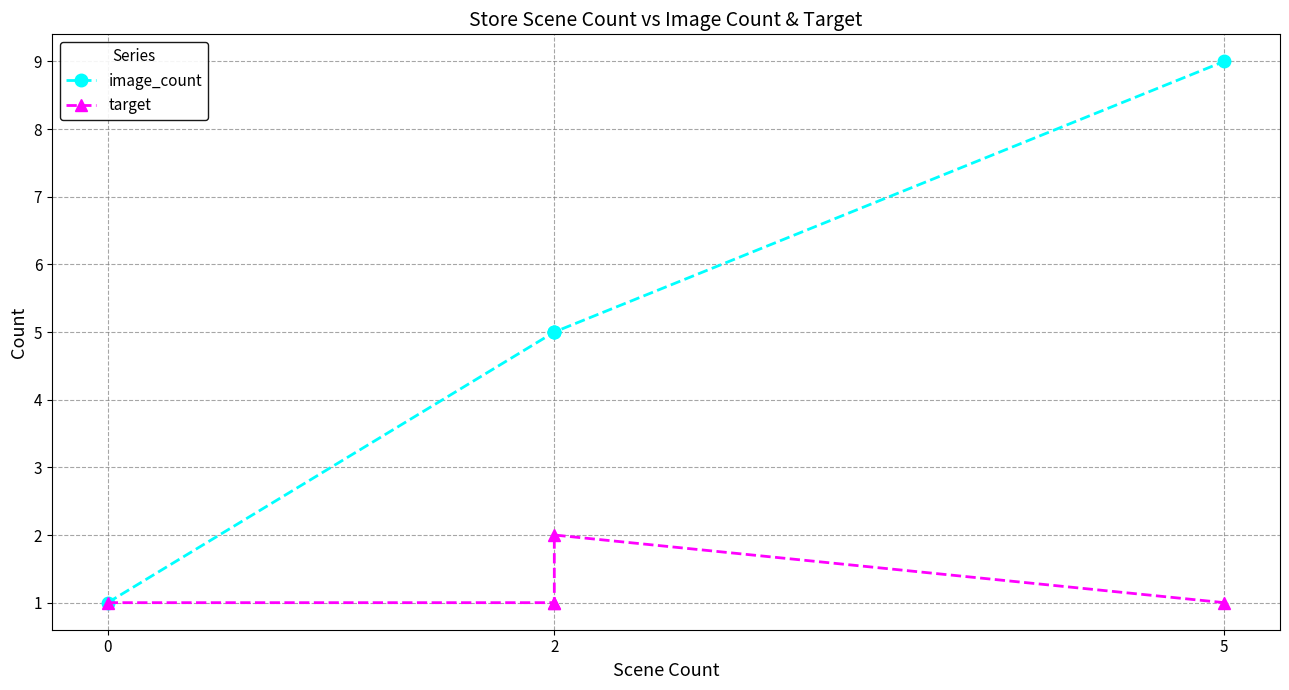

Between 5 and 3, which is larger?

5